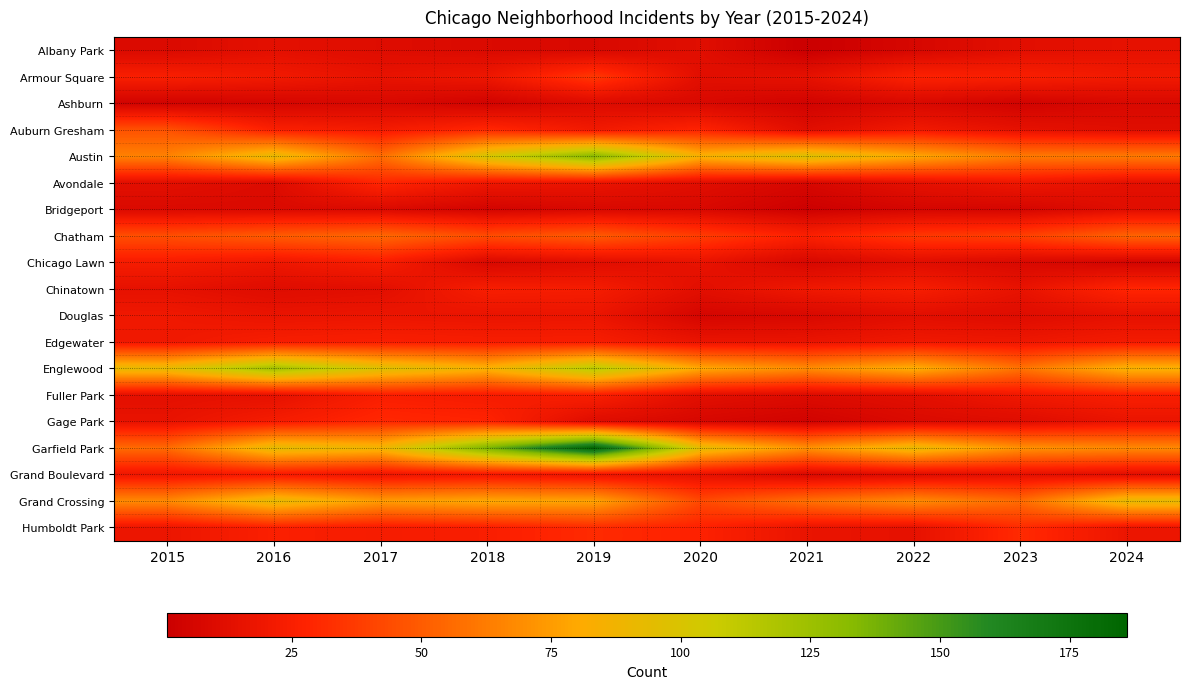

At how many categories does at least one series exceed 182?

1